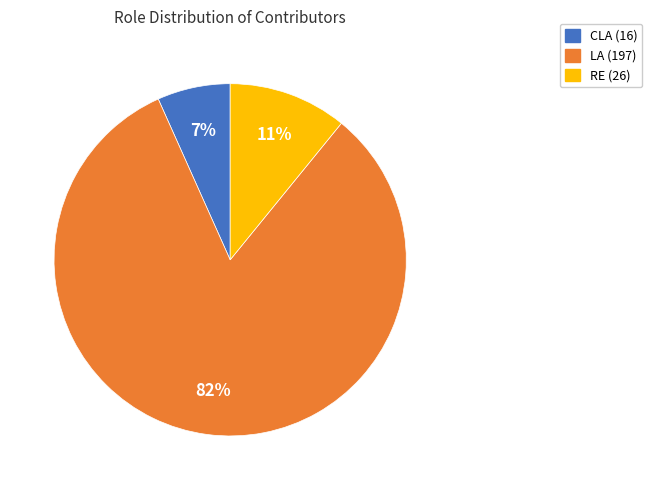

What is the ratio of the value at CLA to the value at RE?

0.6